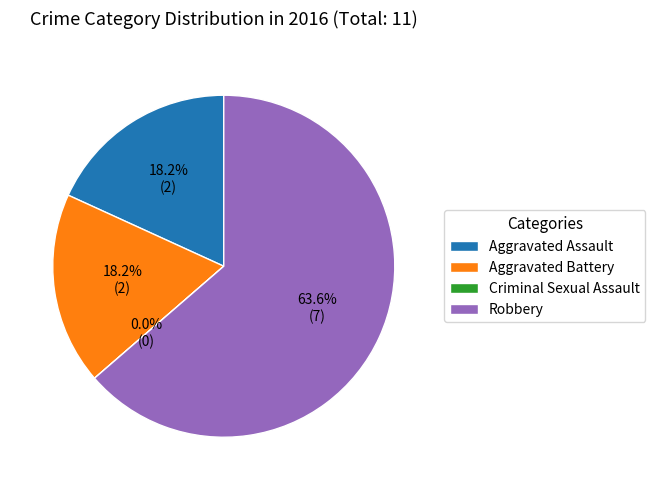

The Aggravated Battery slice represents 18% of the pie. True or false?

True